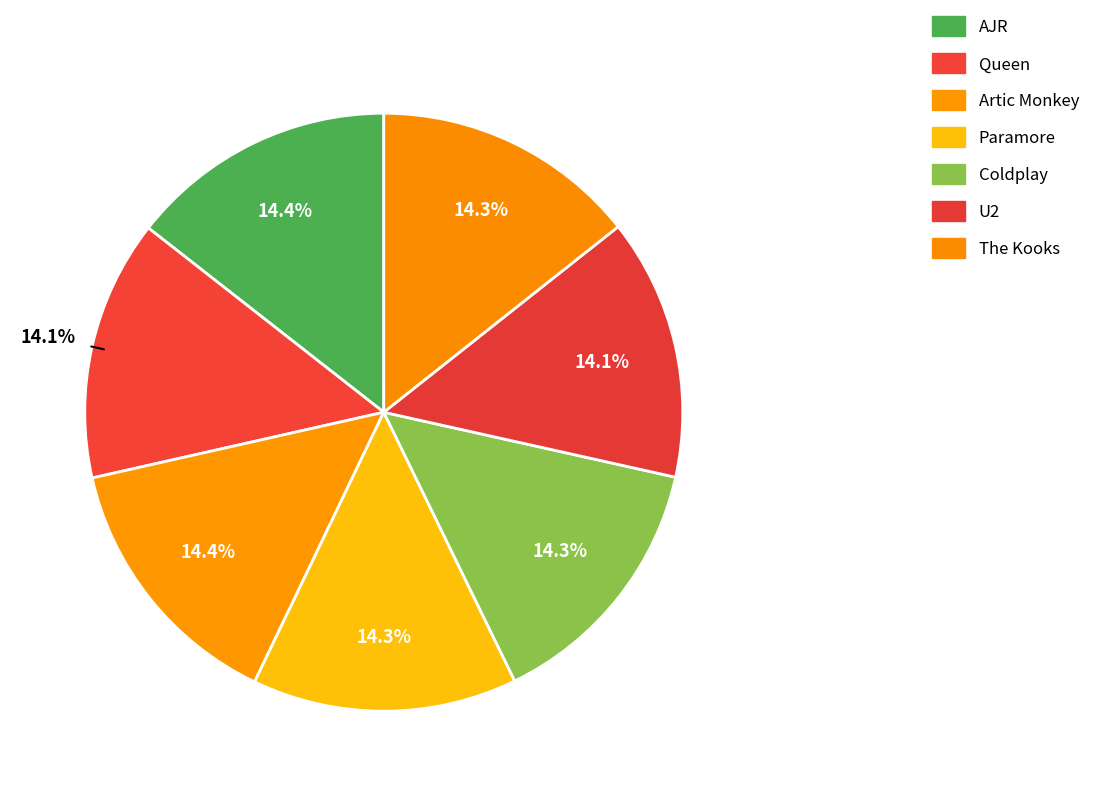

What percentage is the AJR slice, to the nearest percent?

14%